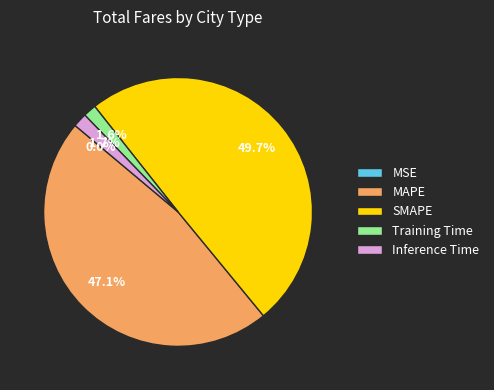

Is the sum of MAPE and Training Time greater than half?

No